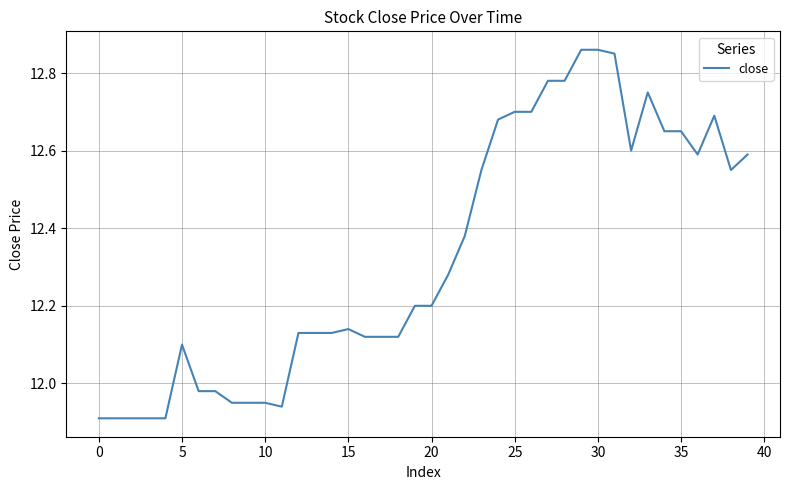

How many lines are shown in the chart?

1